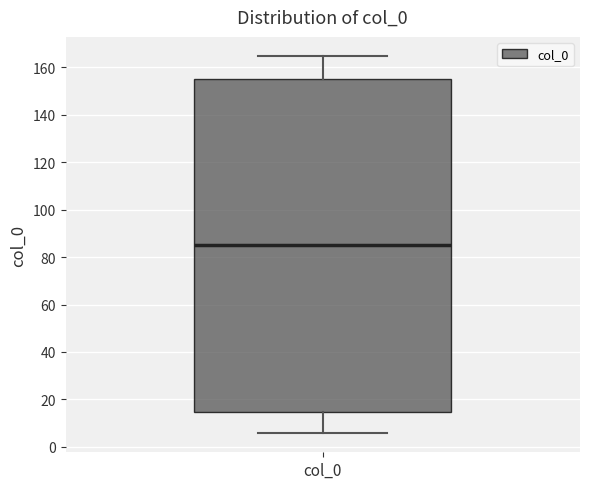

Where is the lower edge of the box for col_0 on the y-axis? The values are not printed on the chart, so give them approximately, as read against the axis.

14